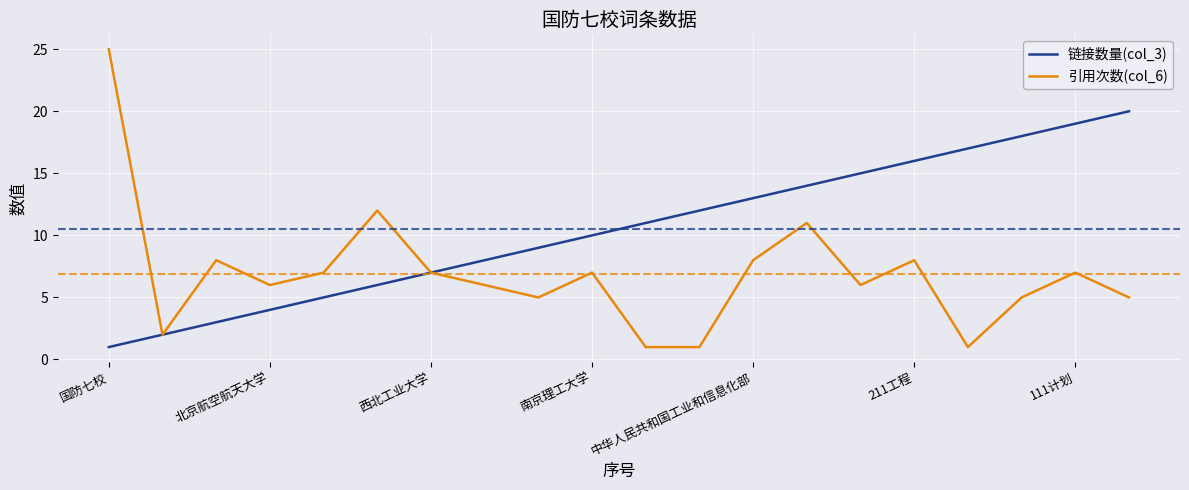

Which series has the largest total across all categories?

链接数量(col_3)